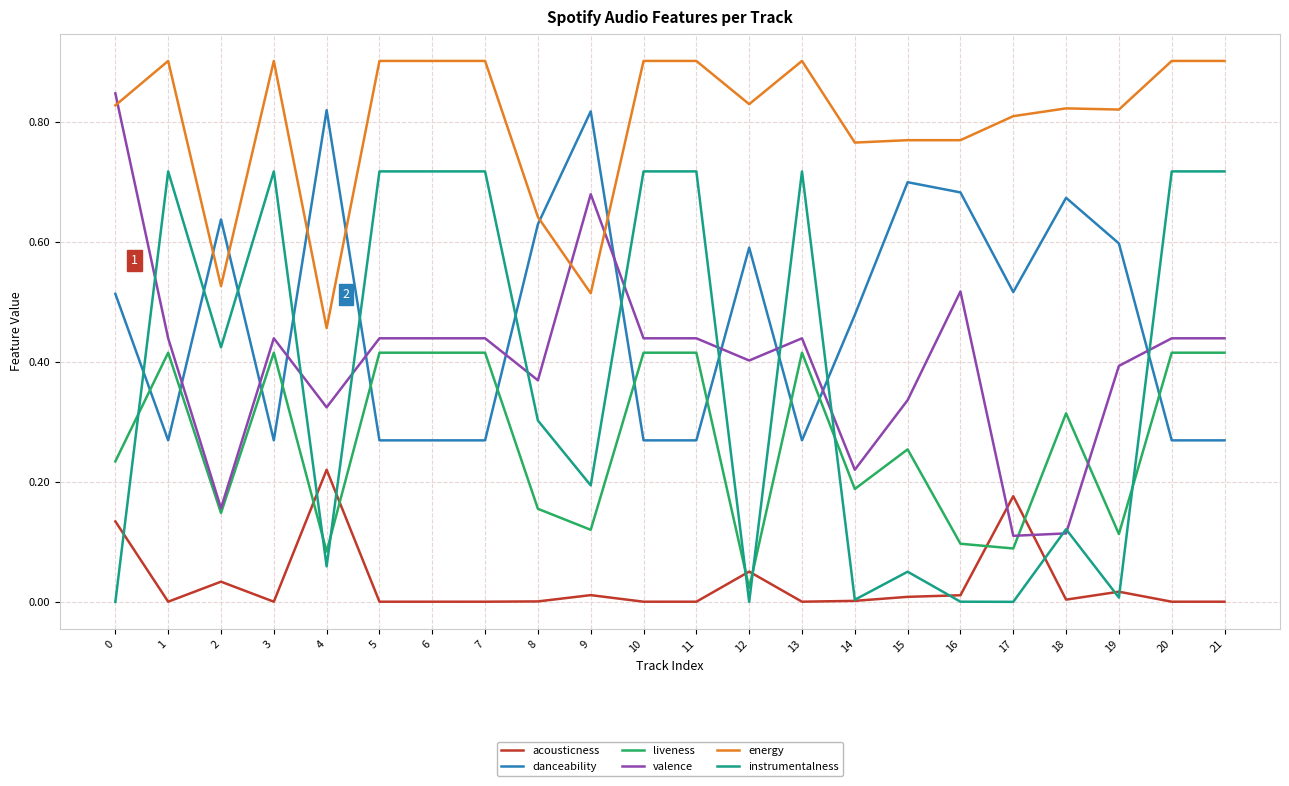

Which series ends up on top after the final intersection of danceability and energy?

energy